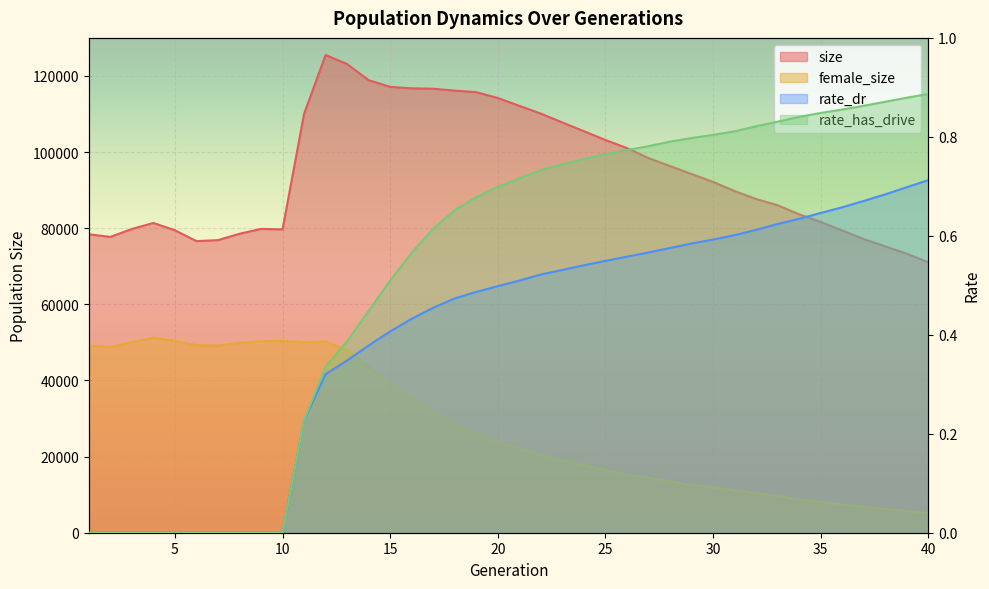

At which label does size first exceed 92162?

11